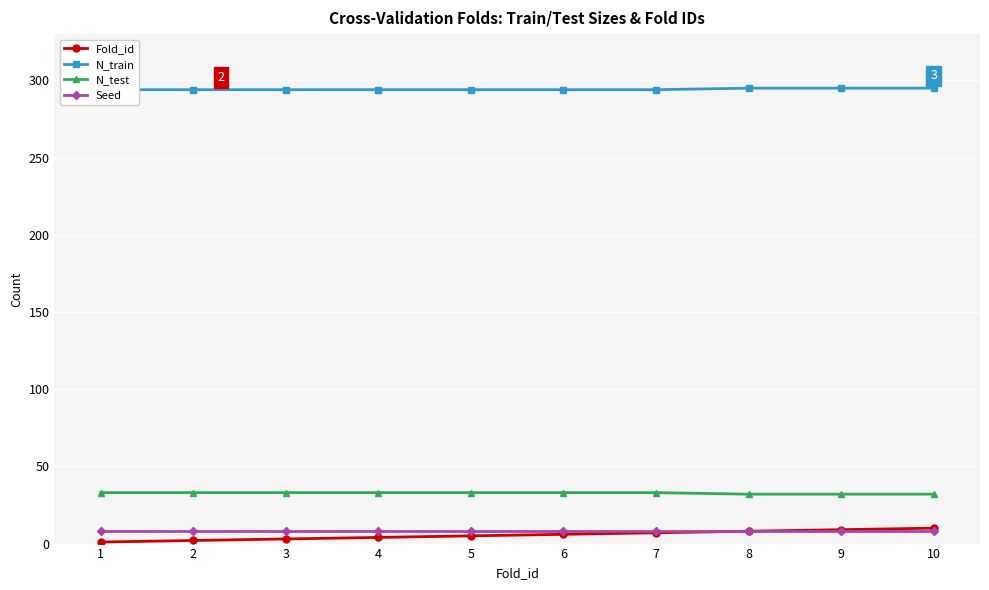

What is the value of the Fold_id point at the 3rd from the left?

3